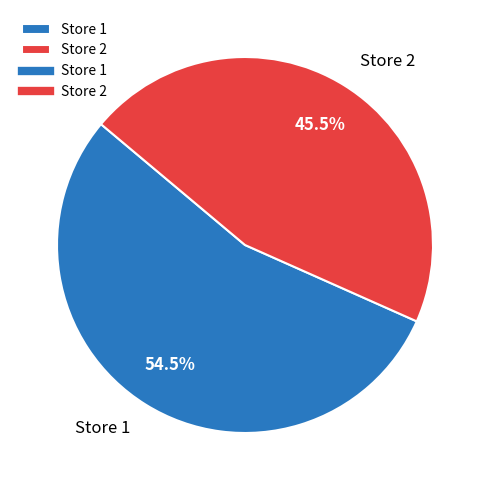

What is the ratio of the value at Store 1 to the value at Store 2?

1.2